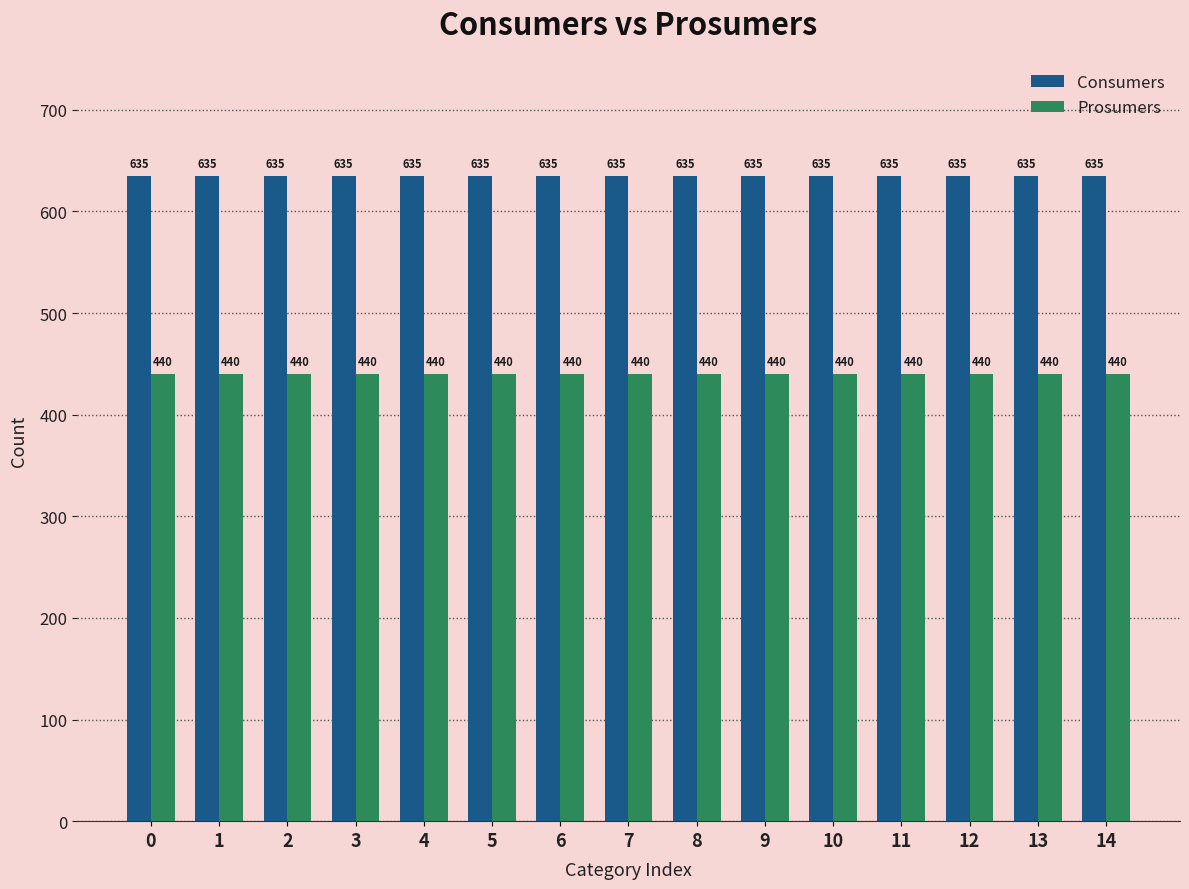

Reading left to right, extract all data points from this chart.

Consumers: 0=635	1=635	2=635	3=635	4=635	5=635	6=635	7=635	8=635	9=635	10=635	11=635	12=635	13=635	14=635
Prosumers: 0=440	1=440	2=440	3=440	4=440	5=440	6=440	7=440	8=440	9=440	10=440	11=440	12=440	13=440	14=440